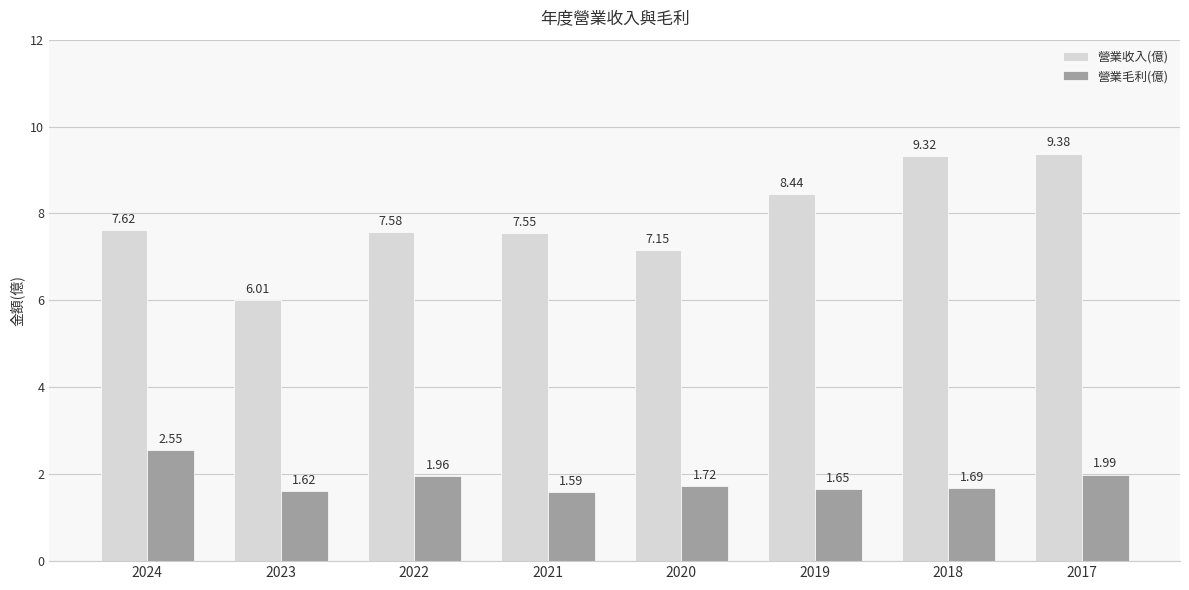

List the series in order of their overall mean, highest first.

營業收入(億), 營業毛利(億)